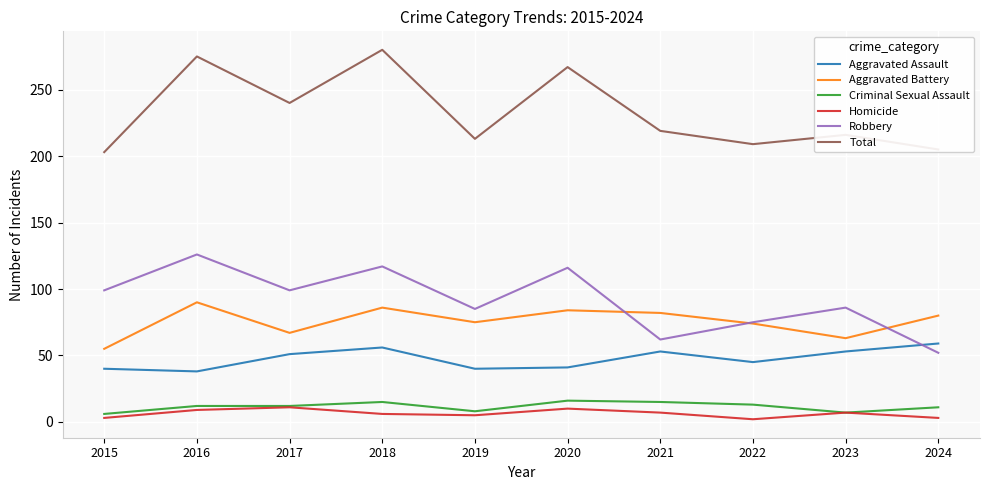

What is the spread (max minus min) of values at 2023?

209